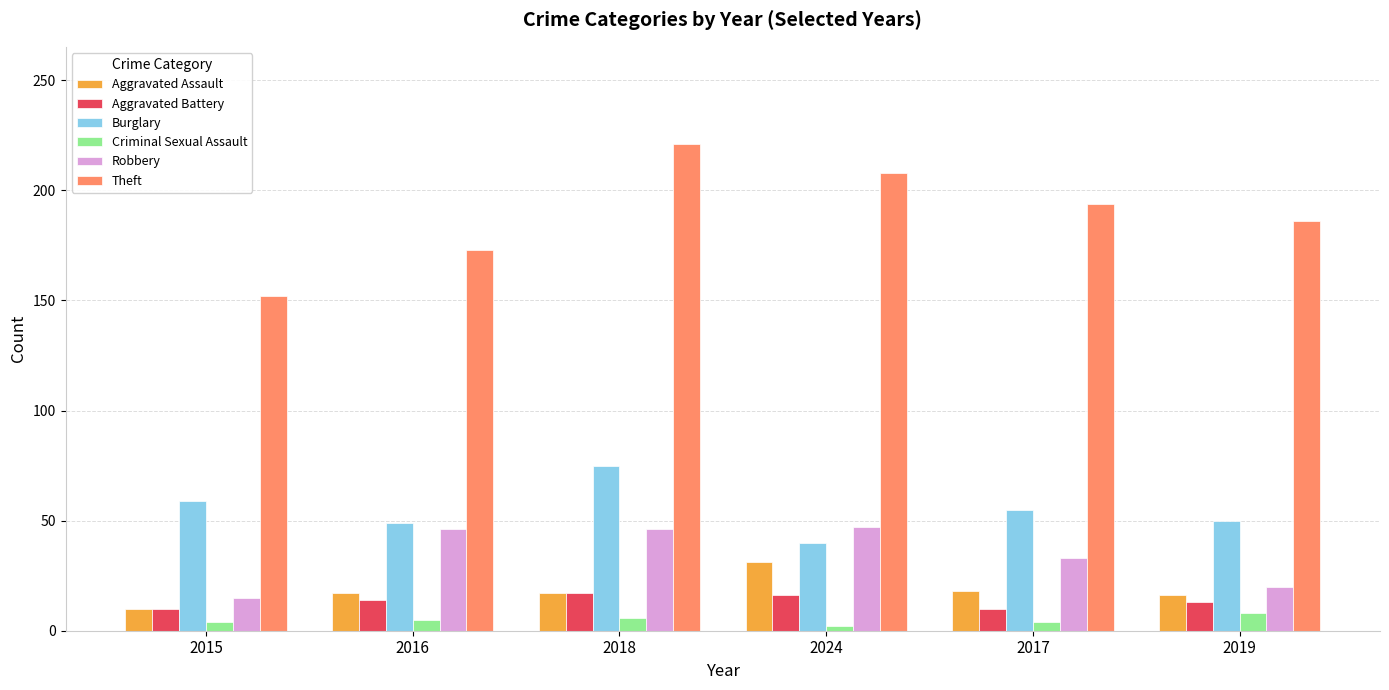

Which series has the widest spread of values?

Theft